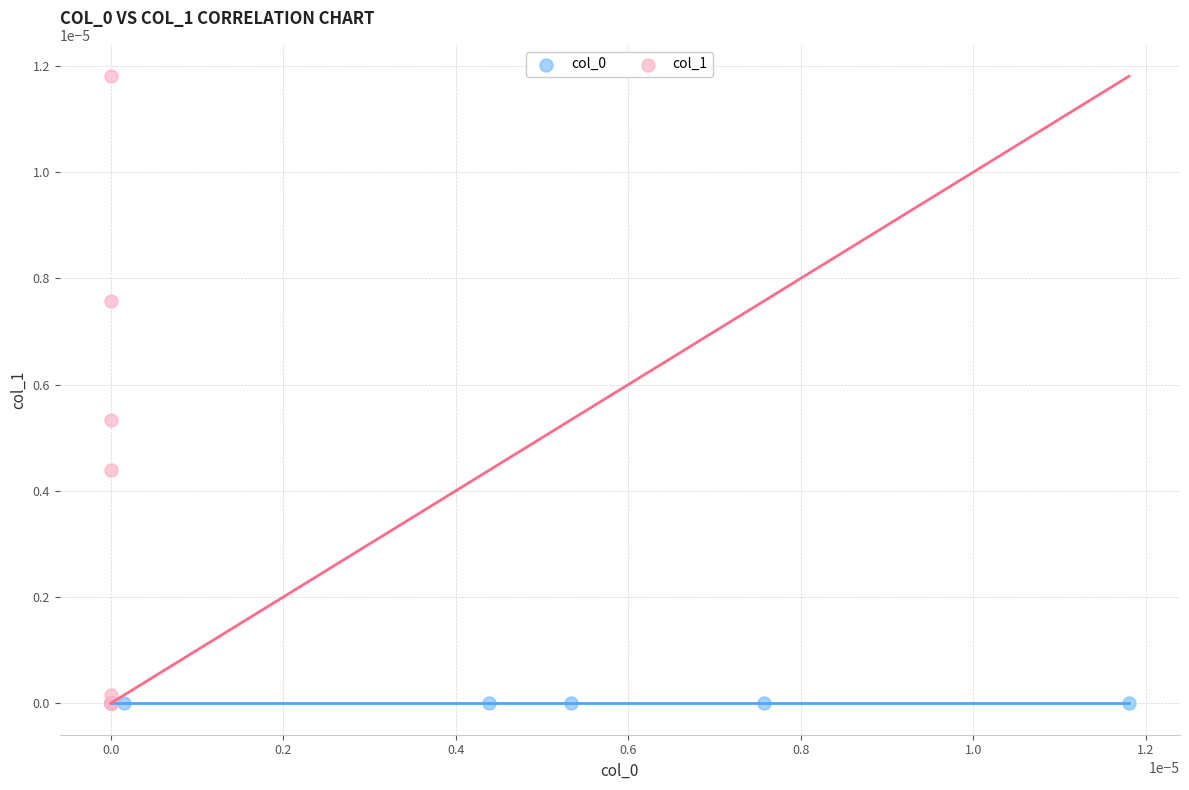

Which series reaches the maximum Y coordinate?

col_1